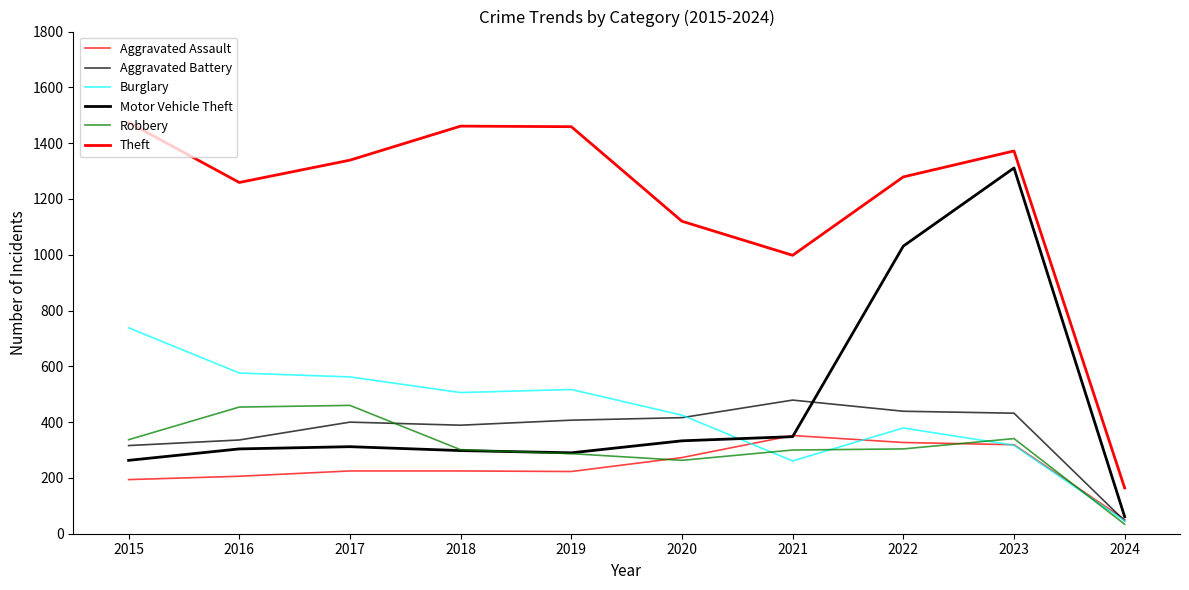

Reading right to left, transcribe all the data shown in this chart.

Aggravated Assault: 2024=51	2023=319	2022=327	2021=352	2020=273	2019=223	2018=225	2017=225	2016=206	2015=194
Aggravated Battery: 2024=46	2023=432	2022=439	2021=479	2020=416	2019=407	2018=389	2017=400	2016=336	2015=316
Burglary: 2024=46	2023=317	2022=379	2021=261	2020=425	2019=517	2018=506	2017=562	2016=576	2015=738
Motor Vehicle Theft: 2024=61	2023=1311	2022=1031	2021=348	2020=333	2019=290	2018=298	2017=312	2016=304	2015=263
Robbery: 2024=34	2023=341	2022=304	2021=300	2020=263	2019=287	2018=301	2017=460	2016=454	2015=337
Theft: 2024=164	2023=1372	2022=1279	2021=998	2020=1120	2019=1459	2018=1461	2017=1339	2016=1259	2015=1474